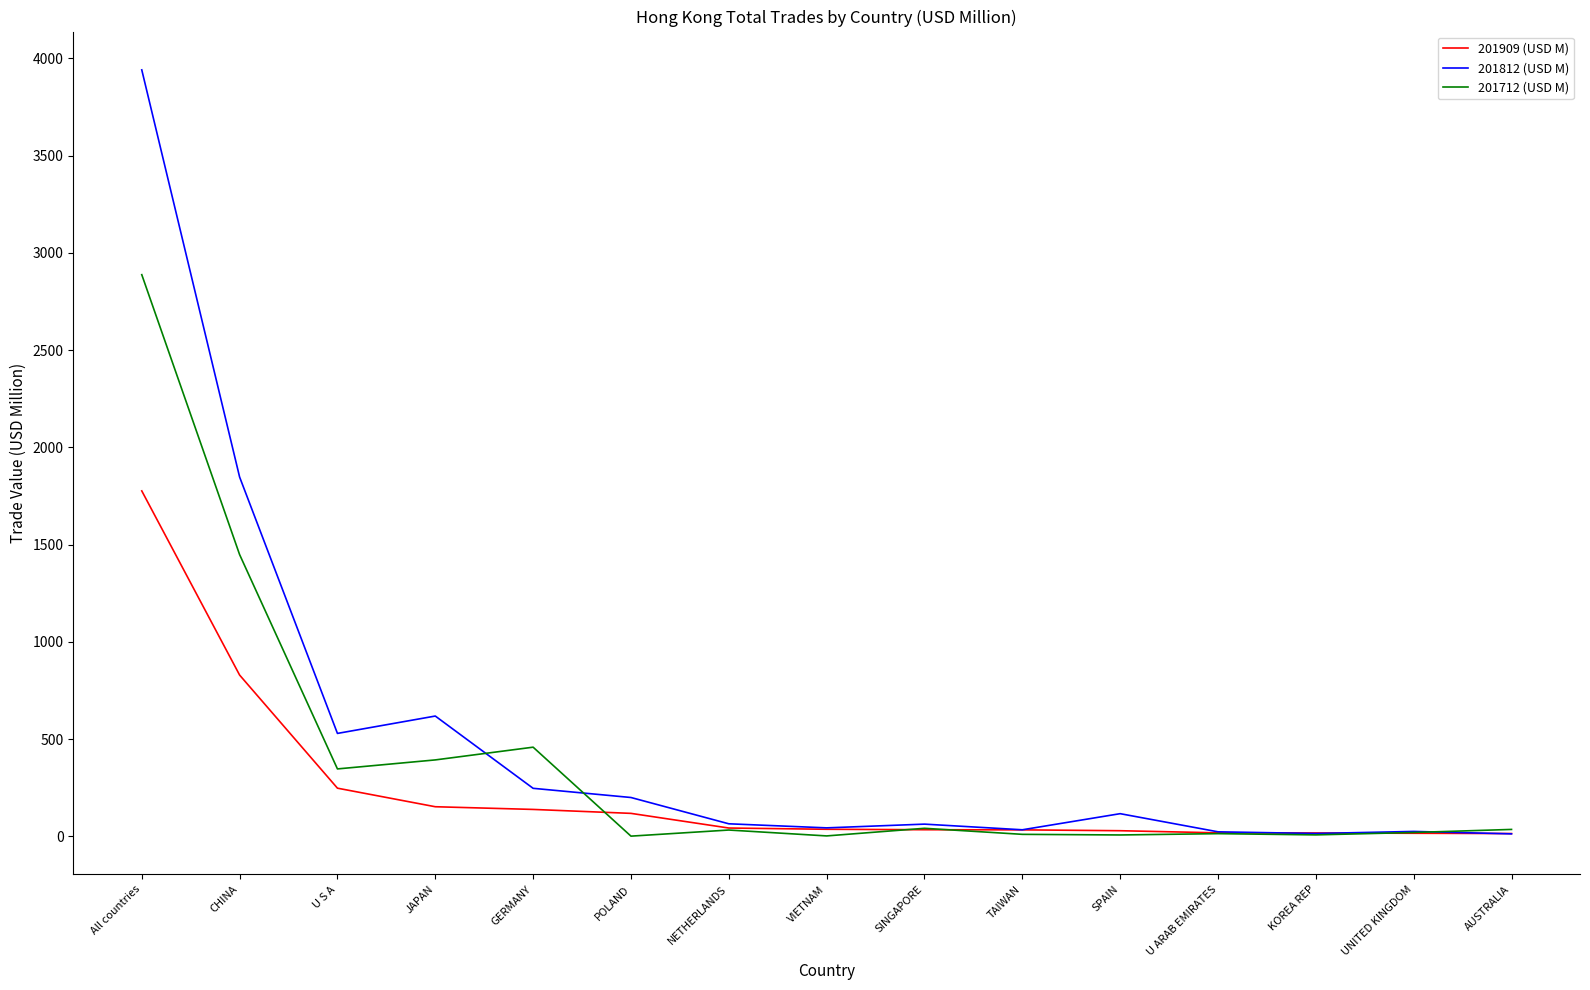

At which category is the sum across all series the highest?

All countries